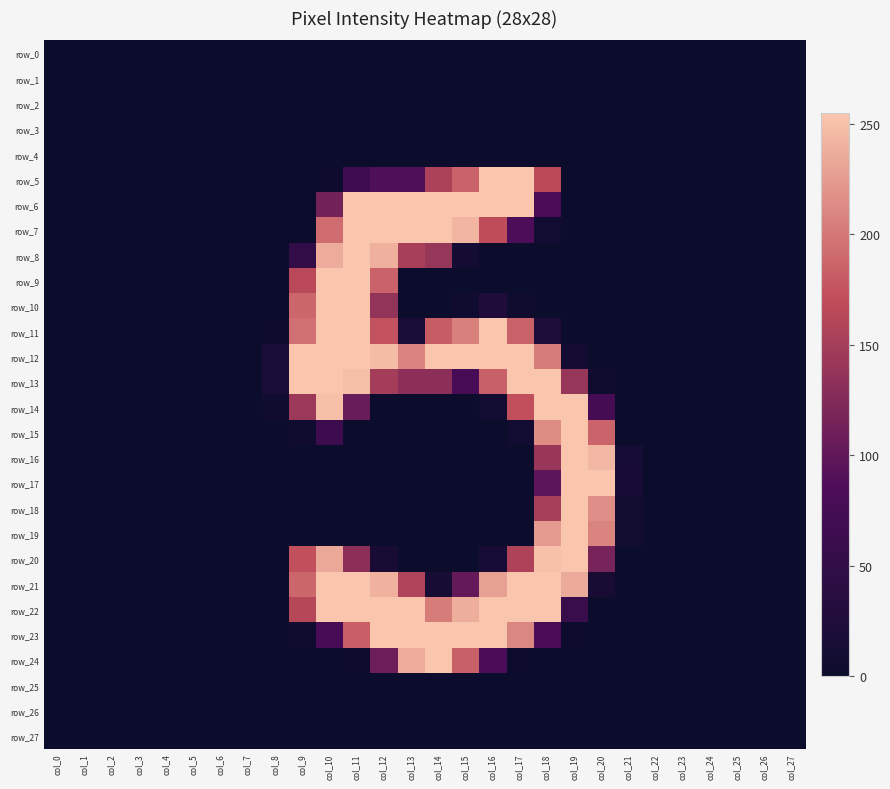

Is it true that row_20 equals 0 at col_22?

True